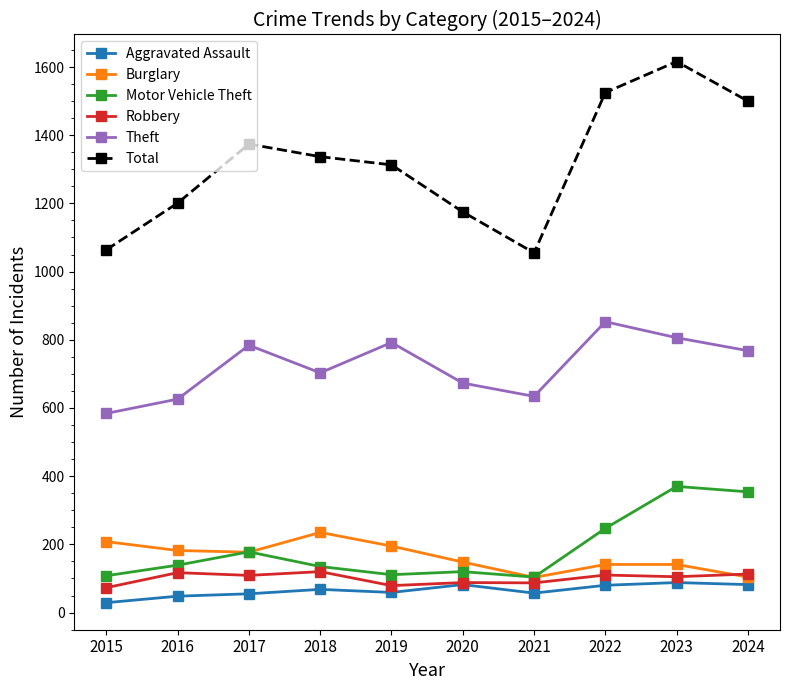

Which series changed the most between 2015 and 2019?

Total